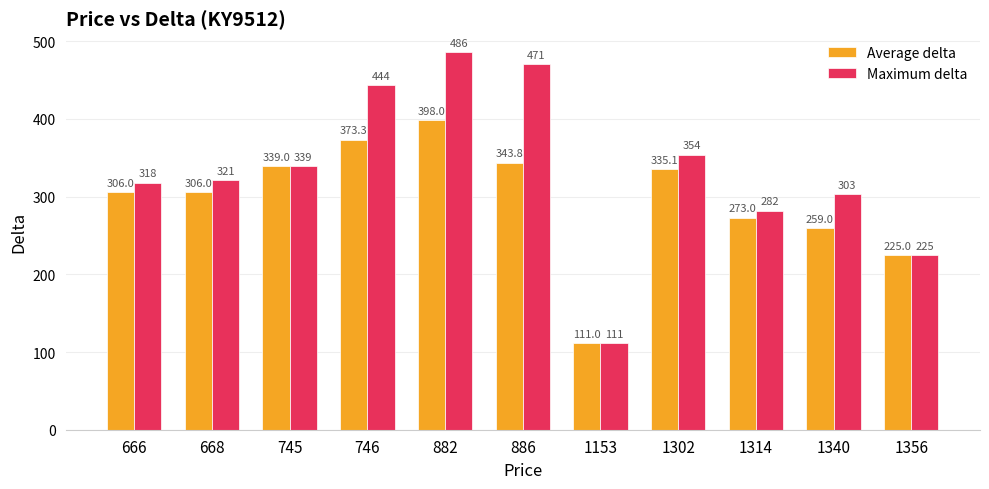

Rank the series by their maximum value, from highest to lowest.

Maximum delta, Average delta